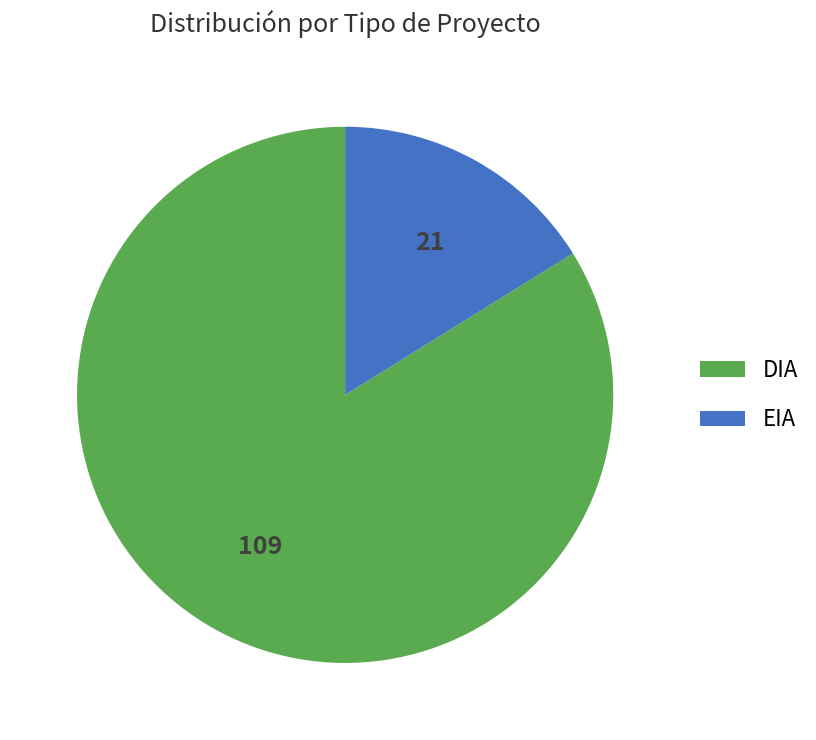

What is the ratio of the value at EIA to the value at DIA?

0.2